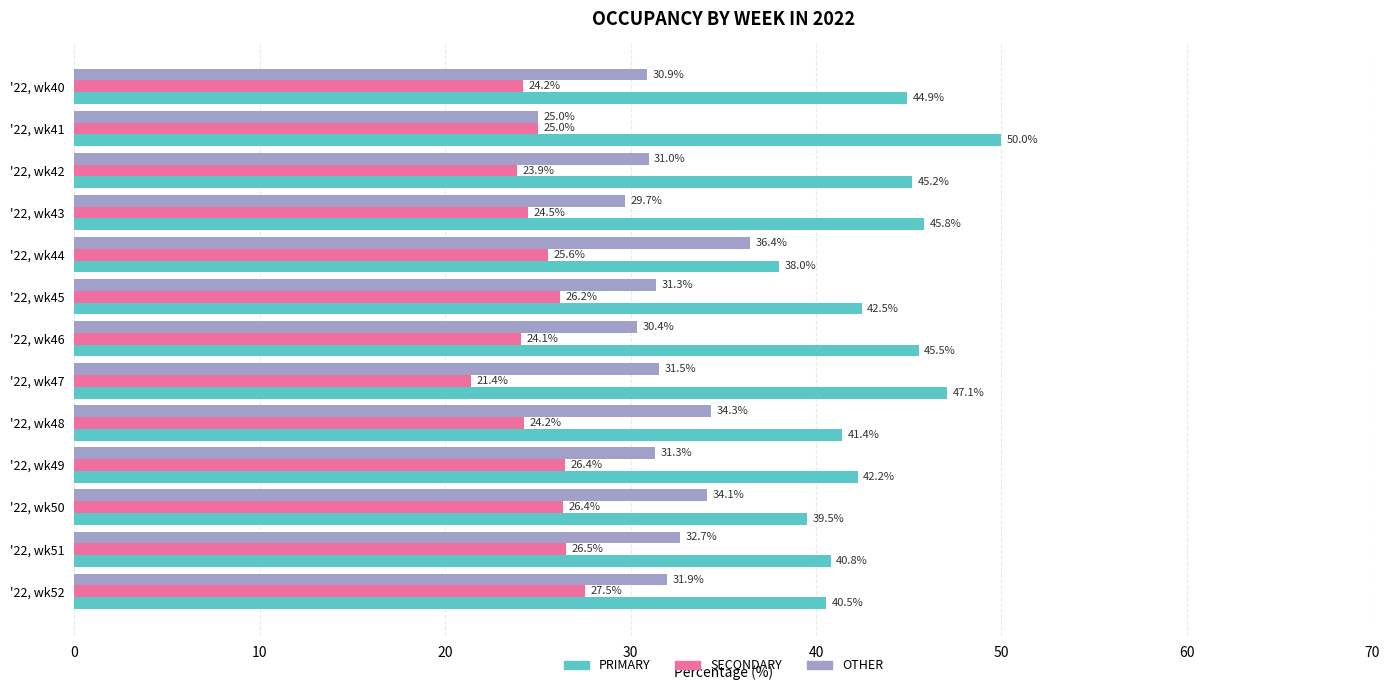

List the series in order of their overall mean, highest first.

PRIMARY, OTHER, SECONDARY